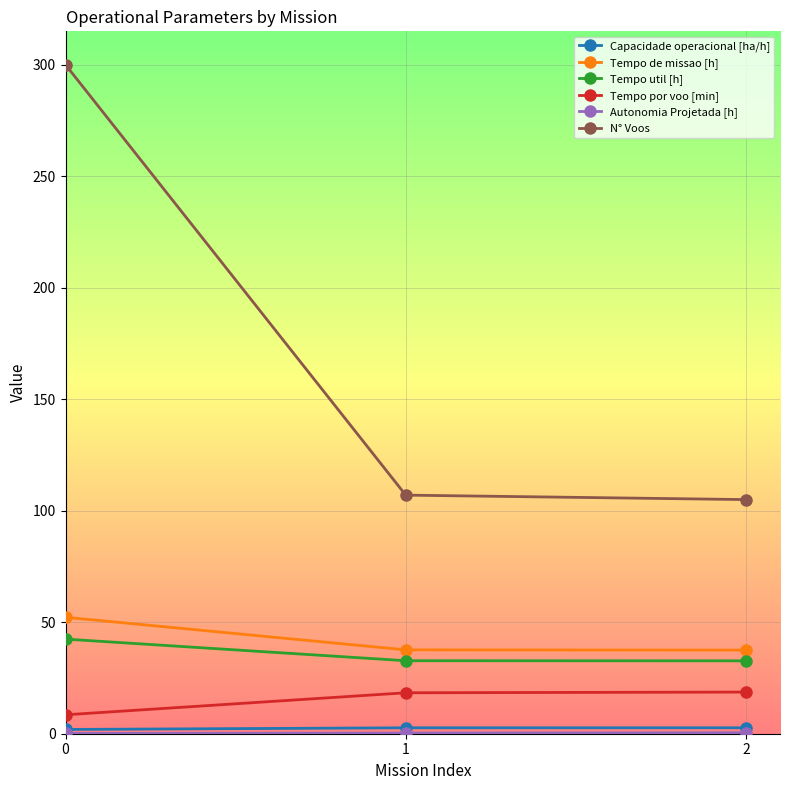

What is the difference between the maximum and minimum values in the Tempo util [h] series?

9.7